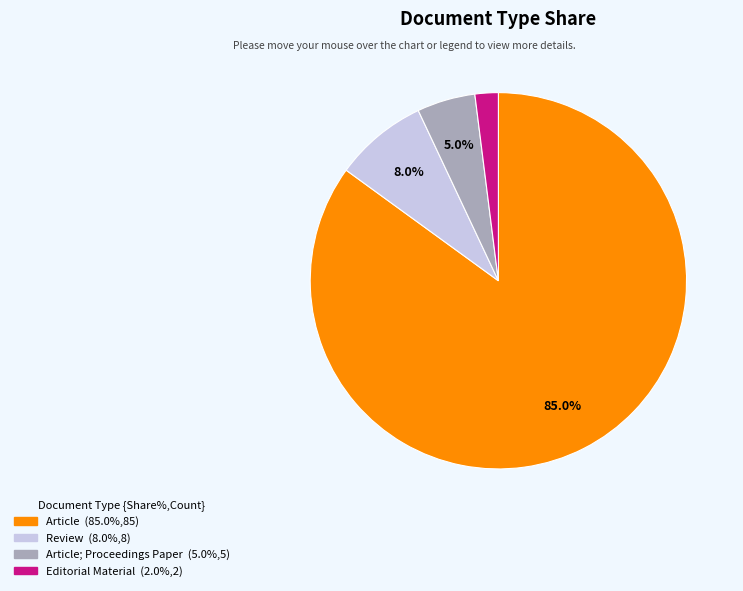

Is there a majority slice in this chart?

Yes